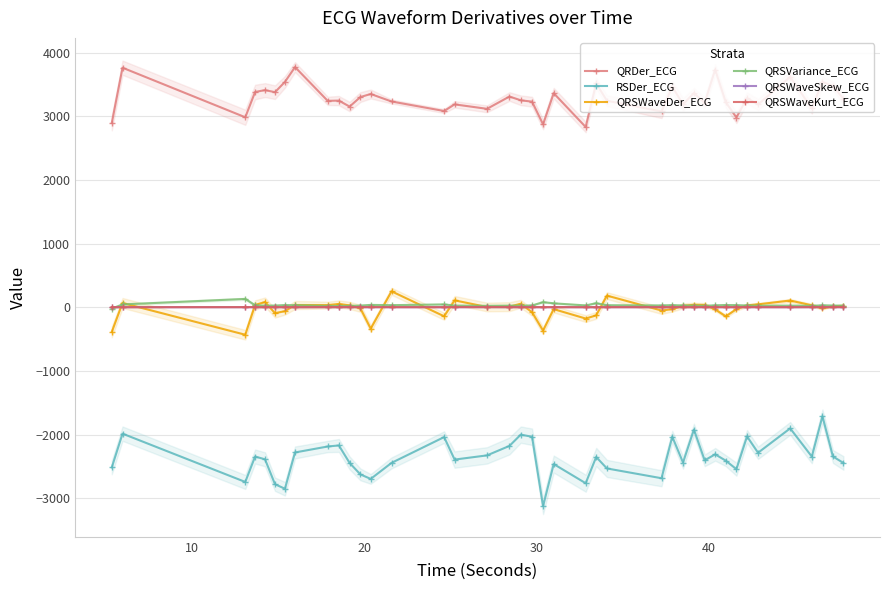

What is the value of the QRDer_ECG point at the 1st from the left?

2894.4